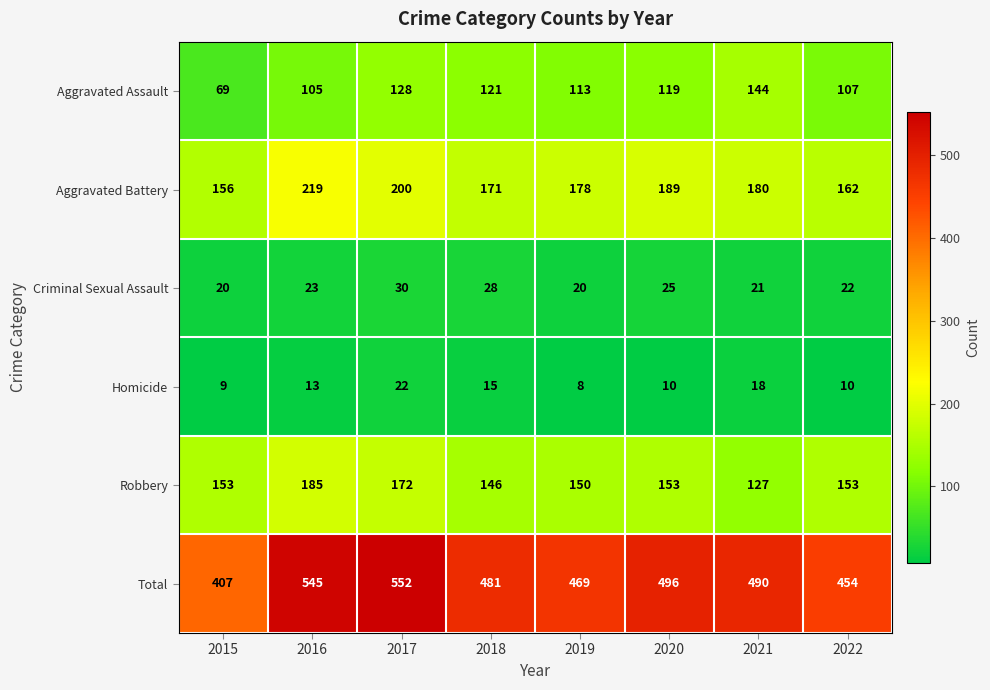

What is the spread (max minus min) of values at 2022?

444